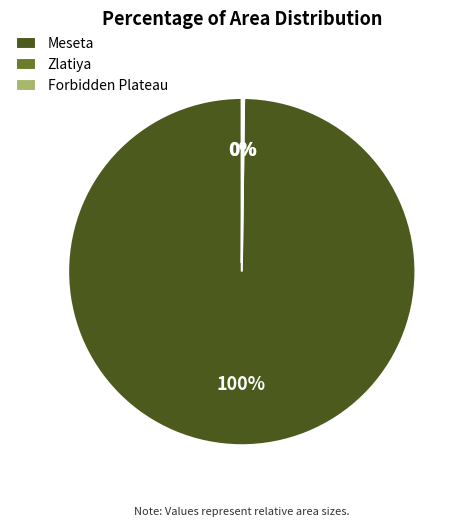

To the nearest percent, what is the average slice percentage?

33%